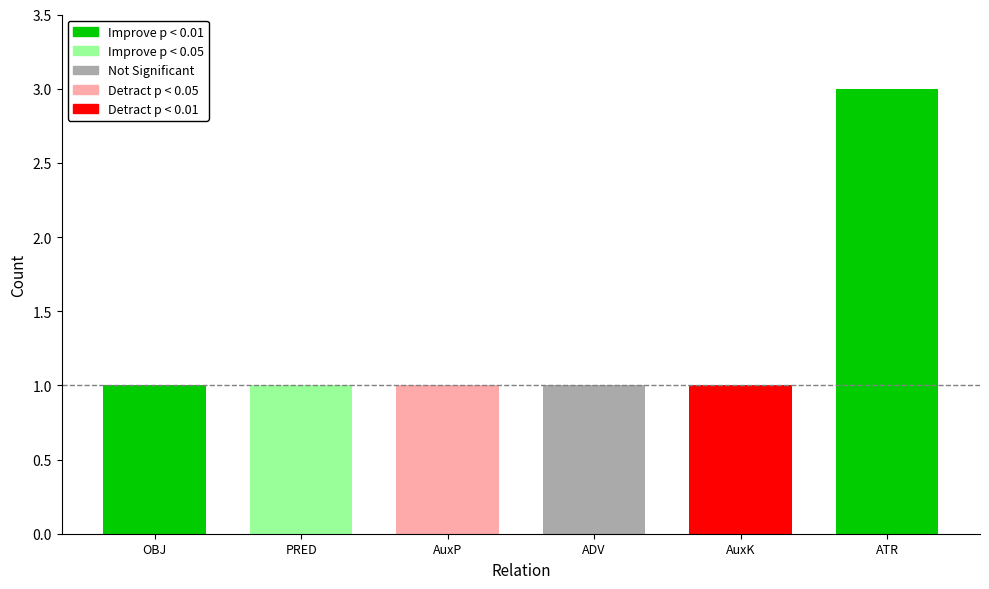

Does the chart contain any negative values?

No